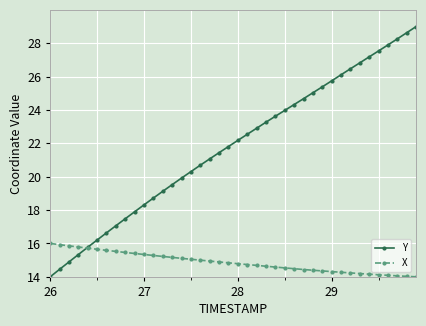

How many series are shown in this chart?

2